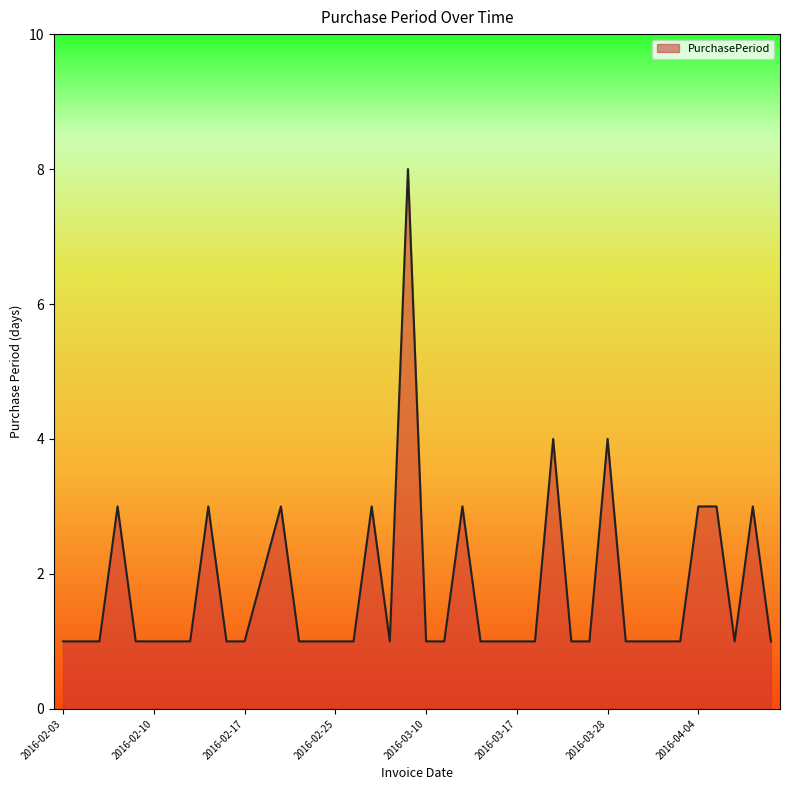

What is the greatest value displayed?

8